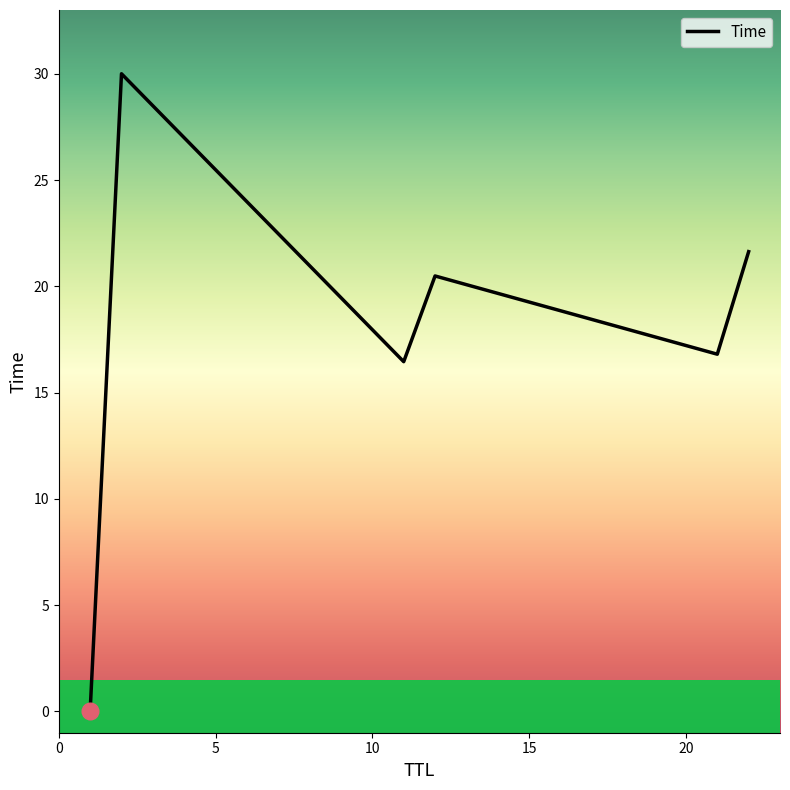

What is the average value?

17.6